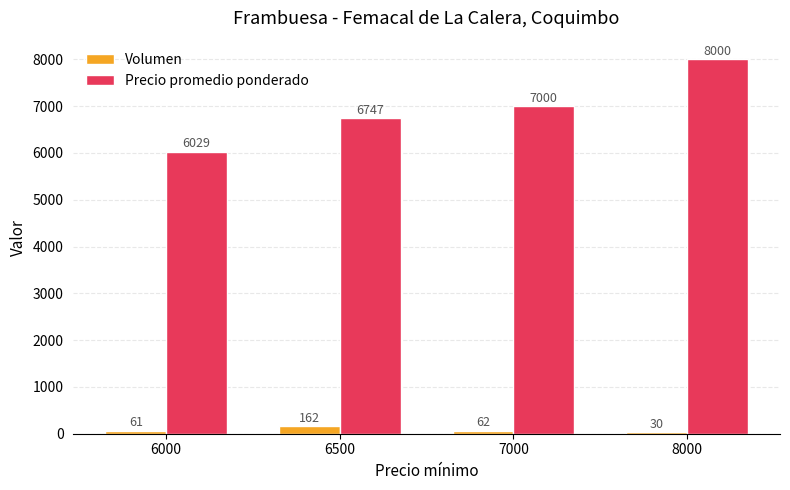

Does the chart contain any negative values?

No